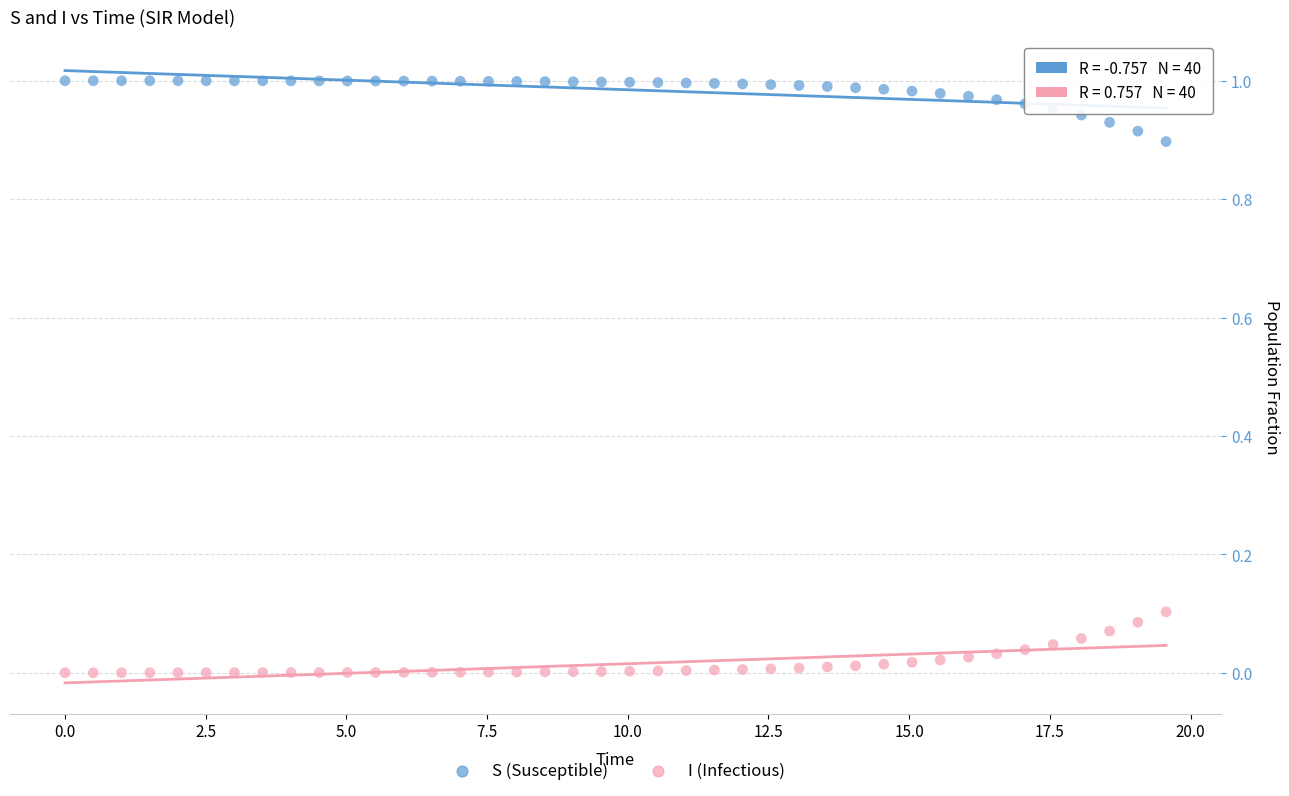

Across all data points, what is the range of X values (max minus min)?

19.6